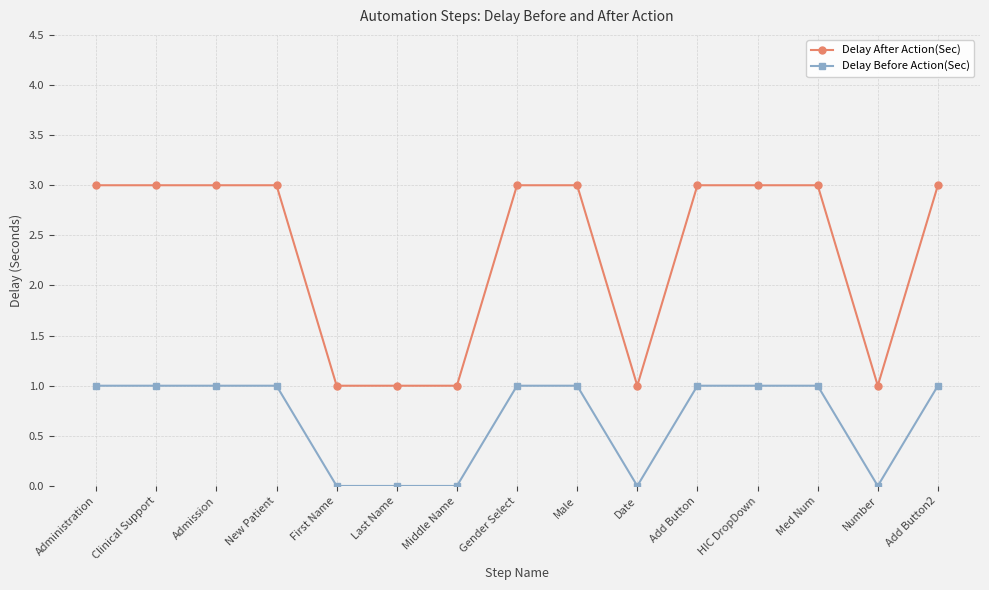

At Gender Select, list the series in order from largest to smallest.

Delay After Action(Sec), Delay Before Action(Sec)